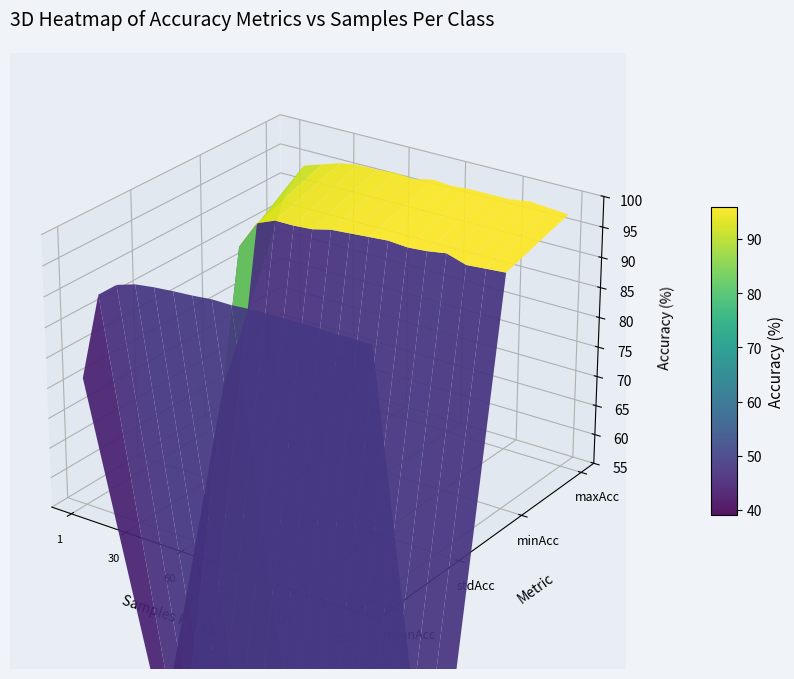

Rank the categories by stdAcc value from highest to lowest.

0, 1, 2, 3, 4, 6, 5, 8, 7, 10, 13, 14, 11, 15, 12, 9